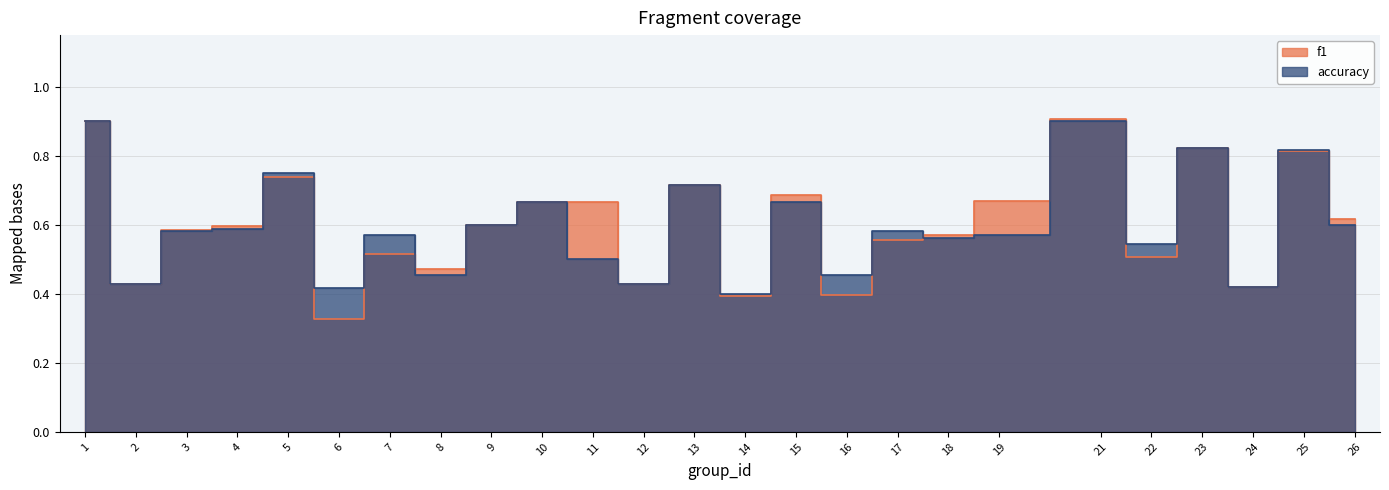

What is the average value of the accuracy series?

0.6